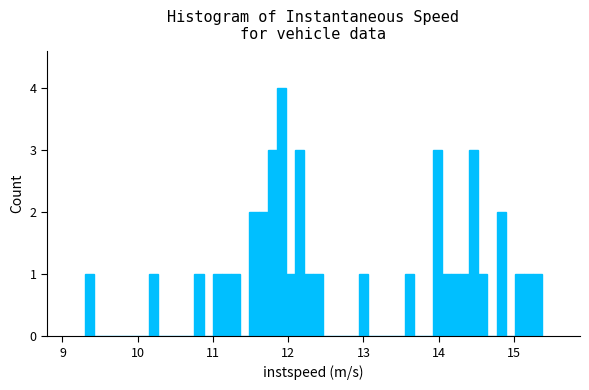

Read against the x-axis, roughly where is the centre of the tallest bar?

11.9